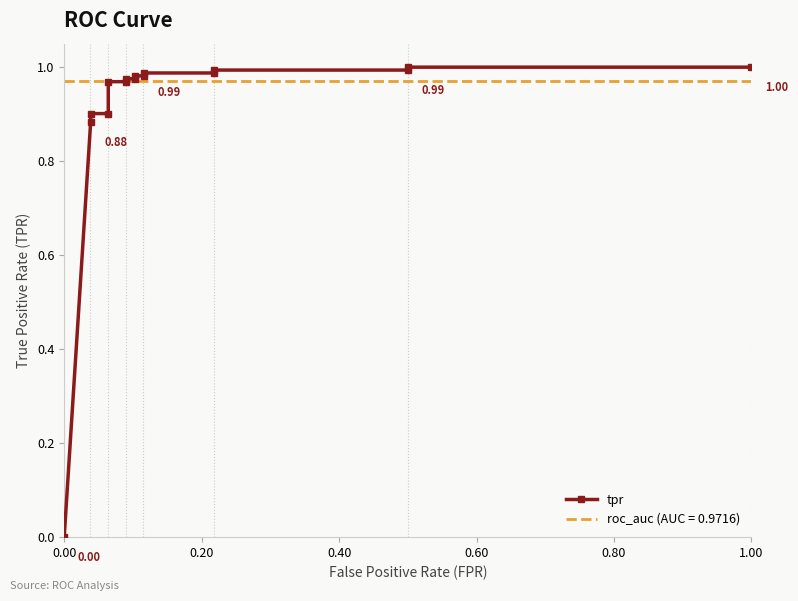

What is the greatest value displayed?

1.0